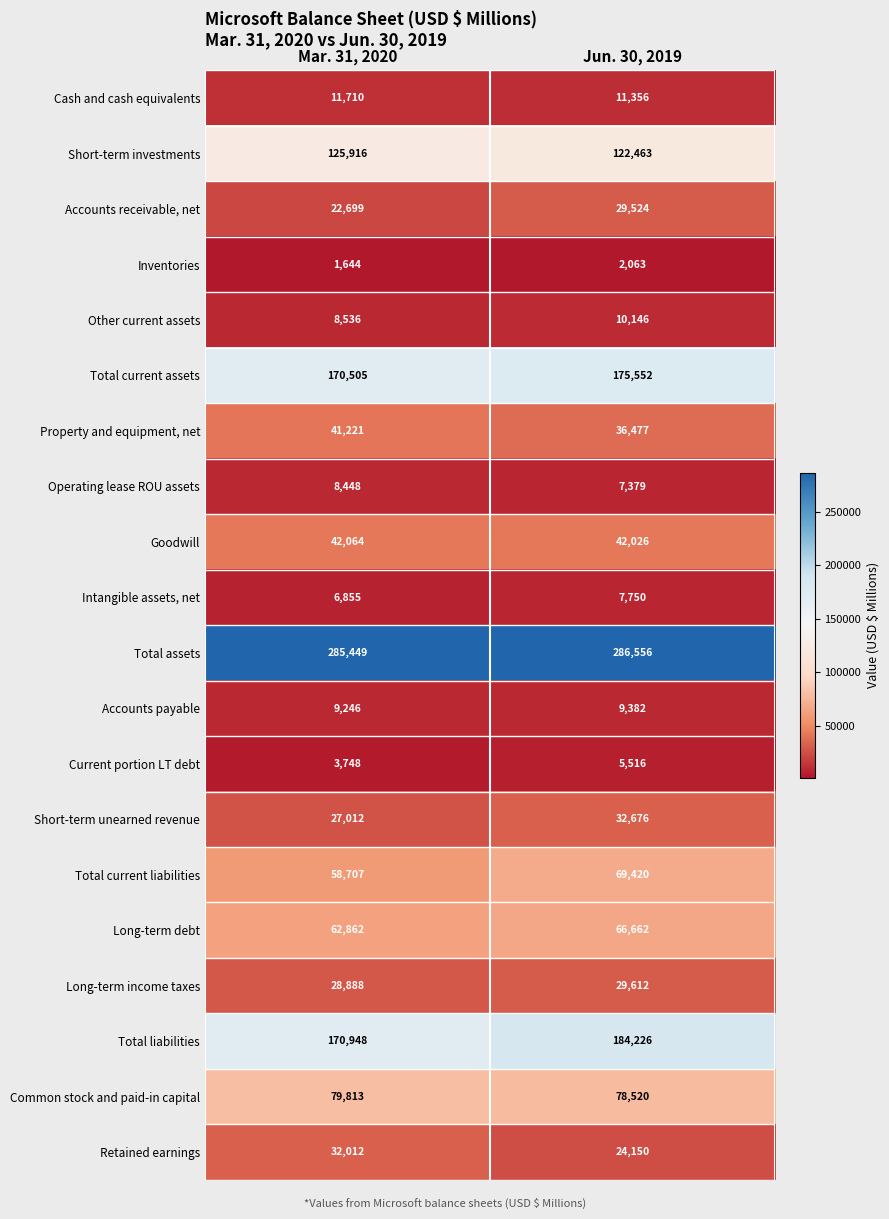

Which series has the largest total across all categories?

Total assets